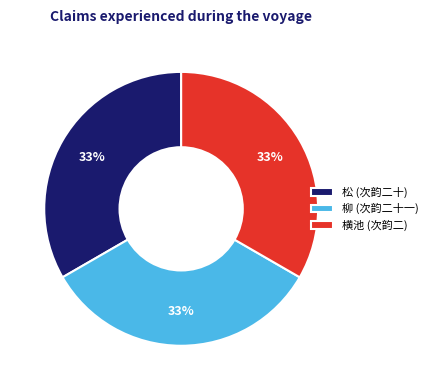

Do 横池 (次韵二) and 柳 (次韵二十一) together represent more than half of the pie?

Yes